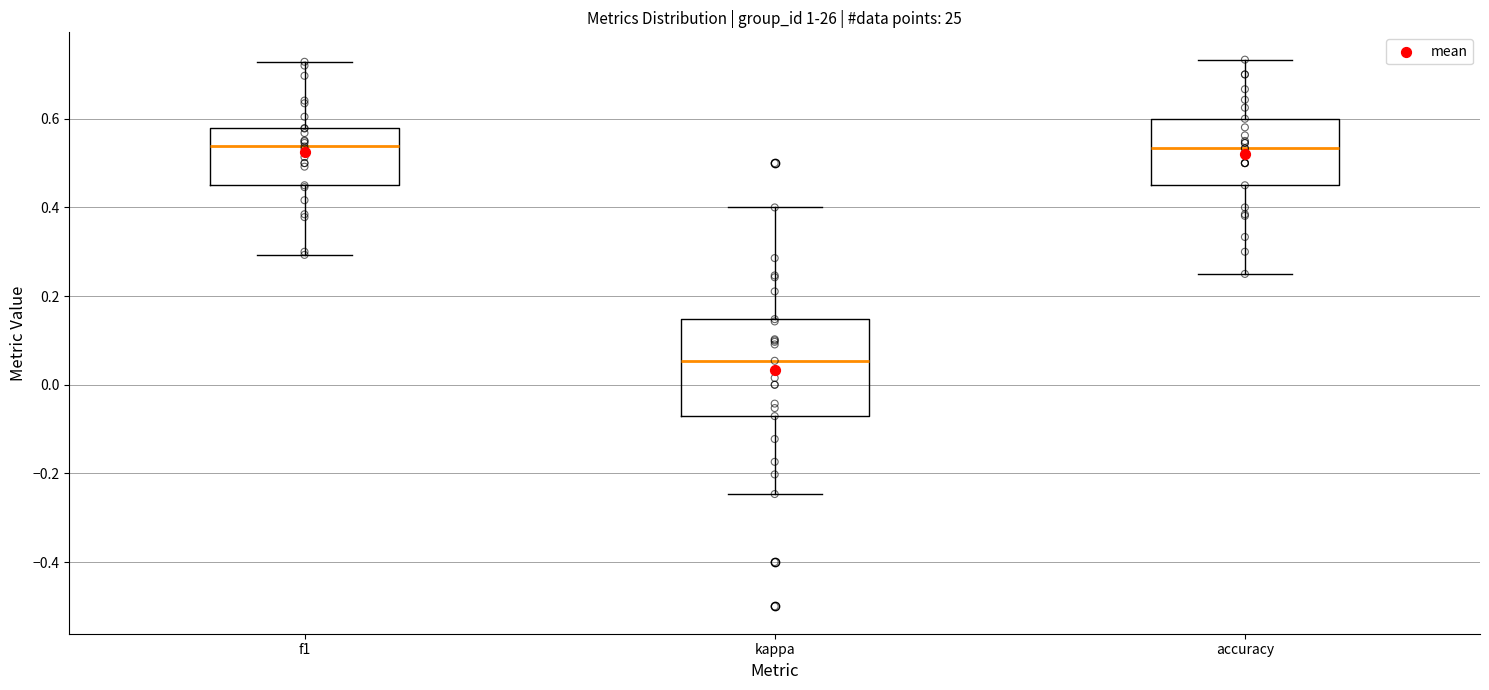

Reading left to right, read every box against the y-axis: the position of its median line, the range the box covers, and the ends of its whiskers. The values are not printed on the chart, so give them approximately, as read against the axis.

f1: median 0.54, box 0.46 to 0.58, whiskers 0.30 to 0.72
kappa: median 0.06, box -0.08 to 0.14, whiskers -0.24 to 0.40
accuracy: median 0.54, box 0.46 to 0.60, whiskers 0.26 to 0.74